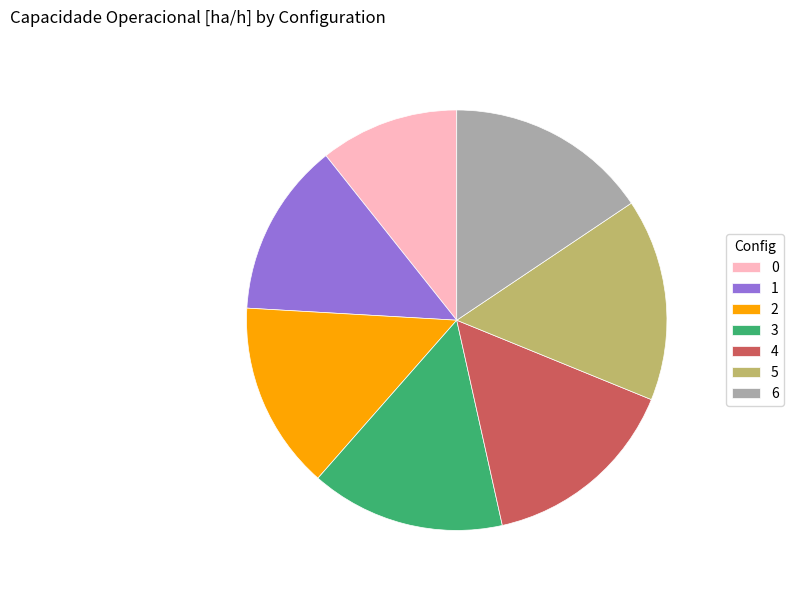

True or false: 2 accounts for 6% of the total.

False